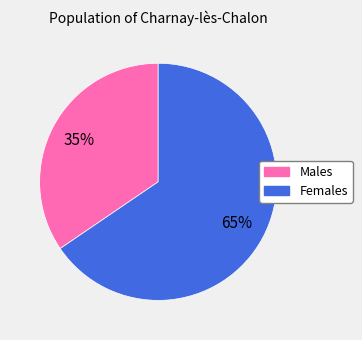

To the nearest percent, what is the average slice percentage?

50%